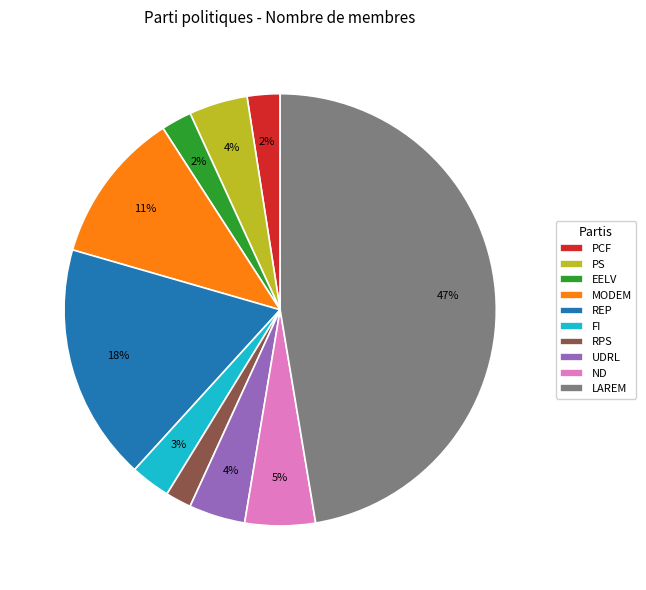

To the nearest percent, what portion does PS represent?

4%